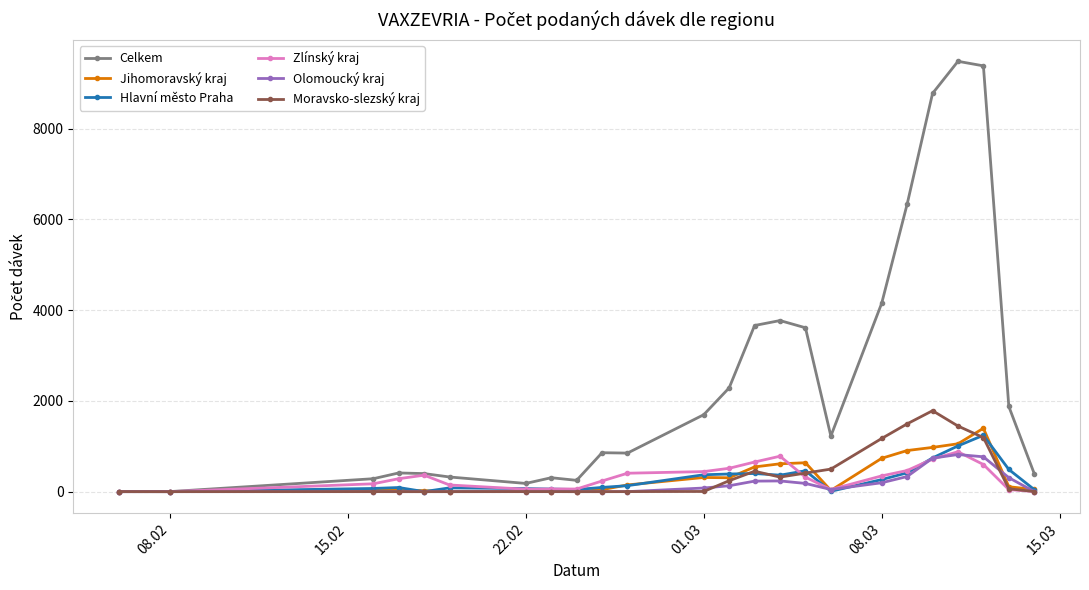

Which series has the widest spread of values?

Celkem